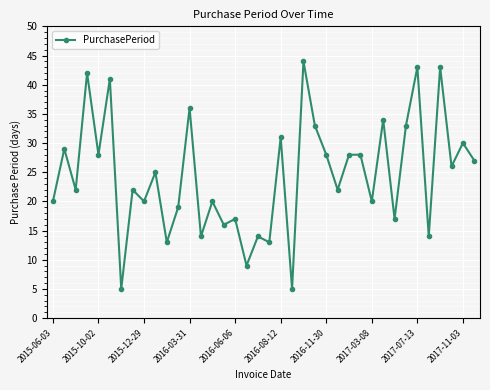

What is the value of the 2nd point from the left?

29